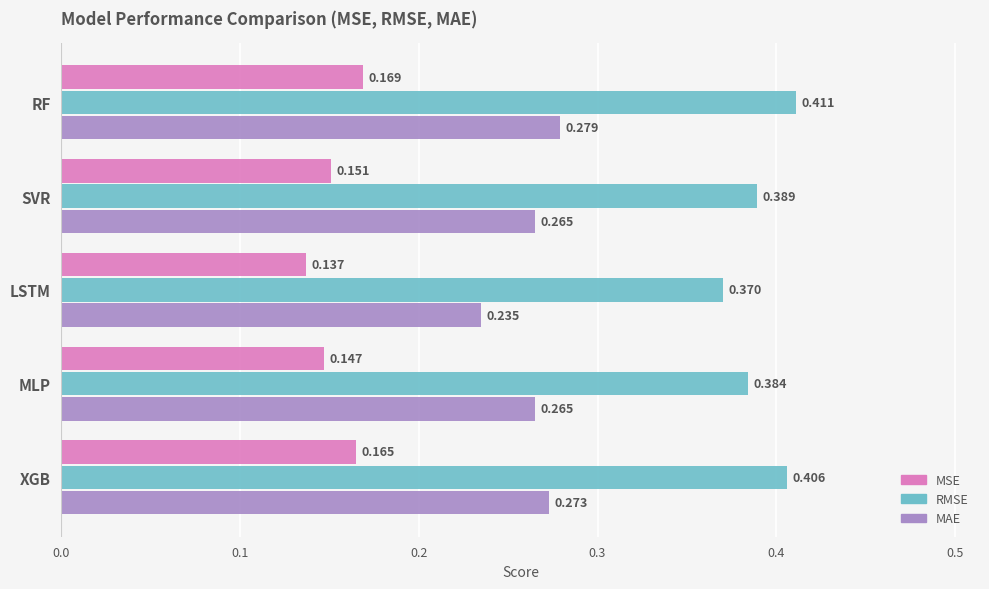

Is the value of RMSE at XGB greater than the value of MAE at XGB?

Yes